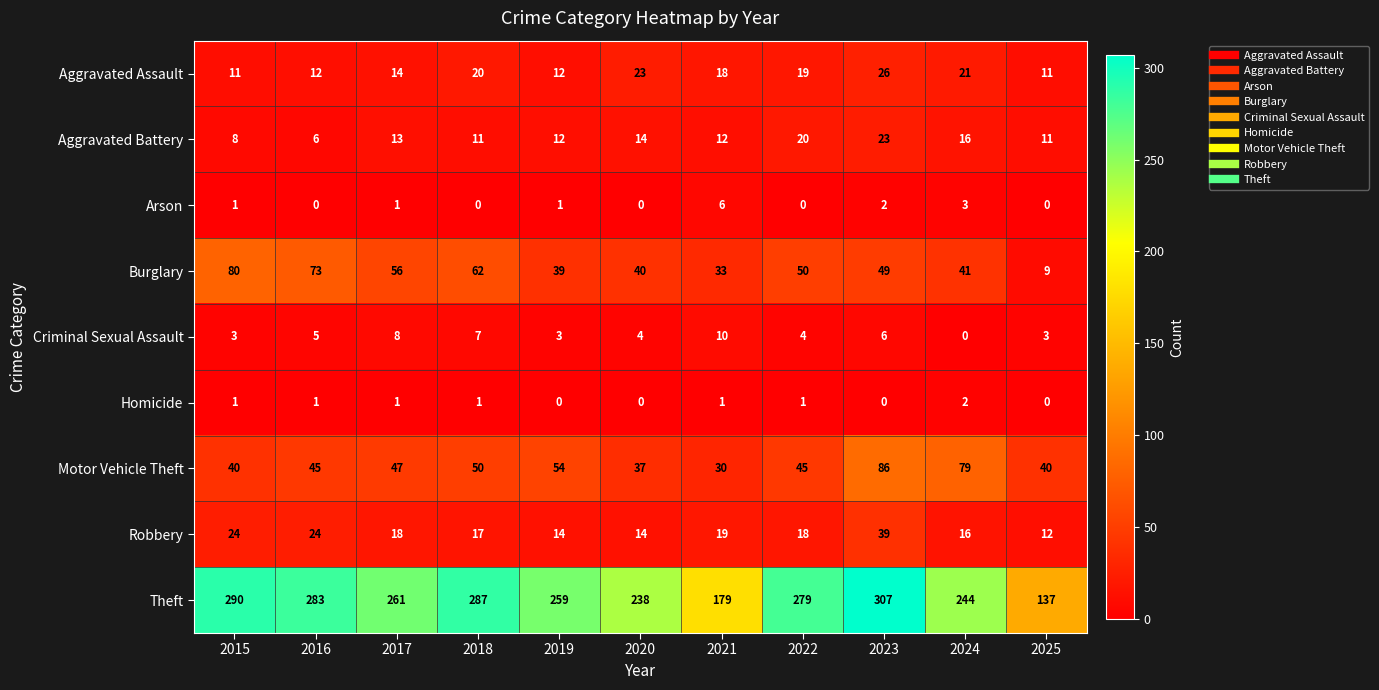

What is the difference between the maximum and second lowest values in the Burglary series?

47